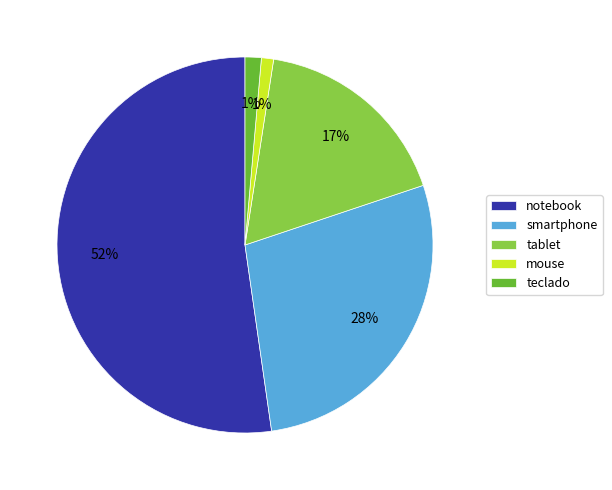

Combined, do notebook and mouse account for over 50%?

Yes